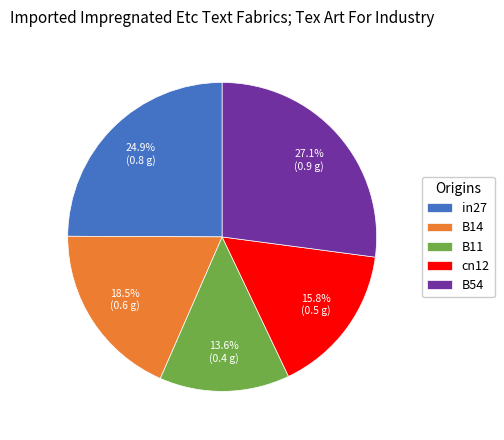

The B54 slice represents 17% of the pie. True or false?

False